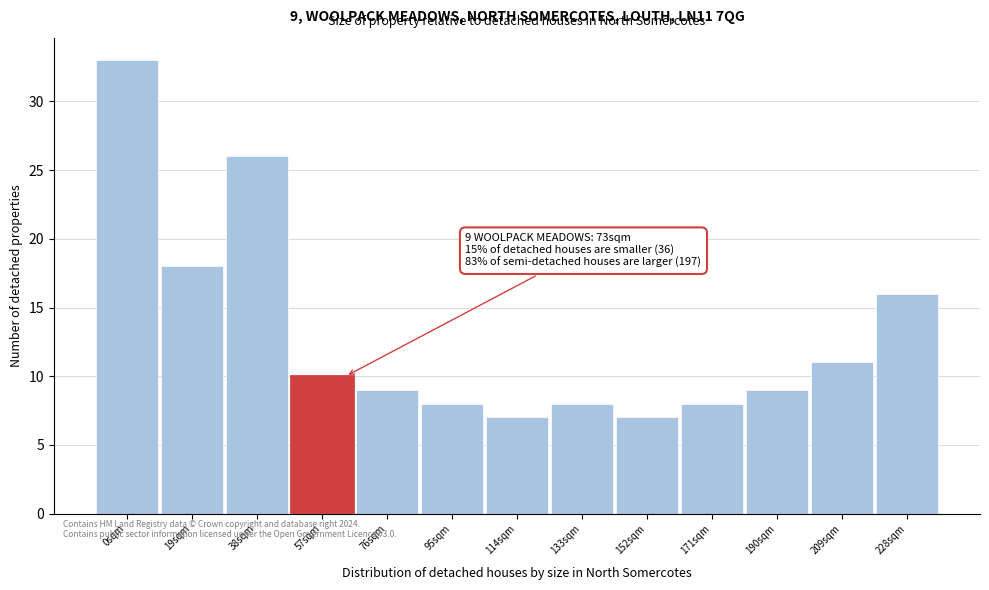

Reading right to left, transcribe all the data shown in this chart.

228sqm=16	209sqm=11	190sqm=9	171sqm=8	152sqm=7	133sqm=8	114sqm=7	95sqm=8	76sqm=9	57sqm=10	38sqm=26	19sqm=18	0sqm=33